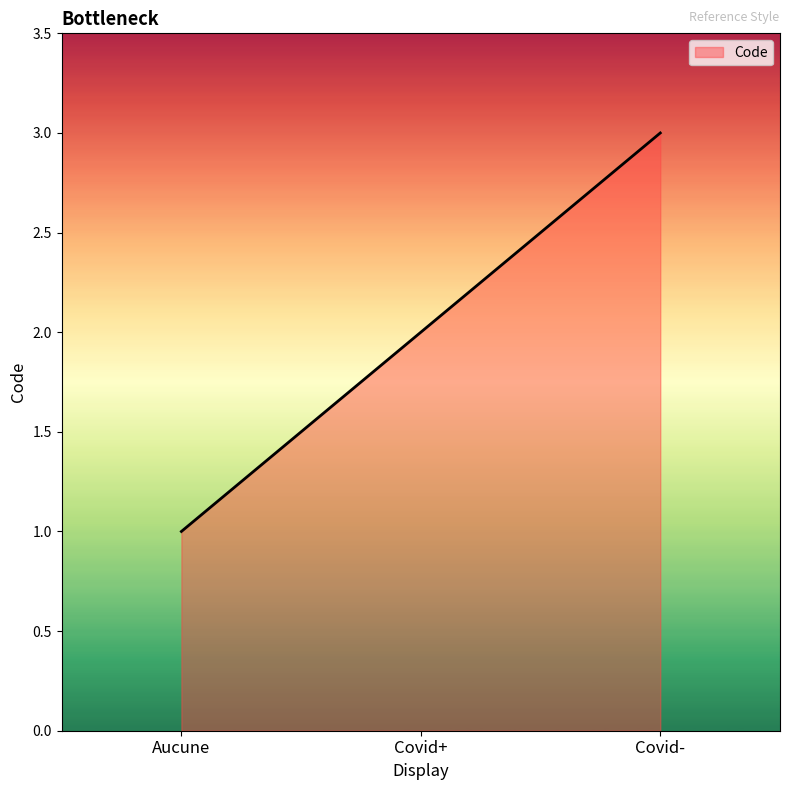

The chart shows a value of 2 at Covid+. True or false?

True